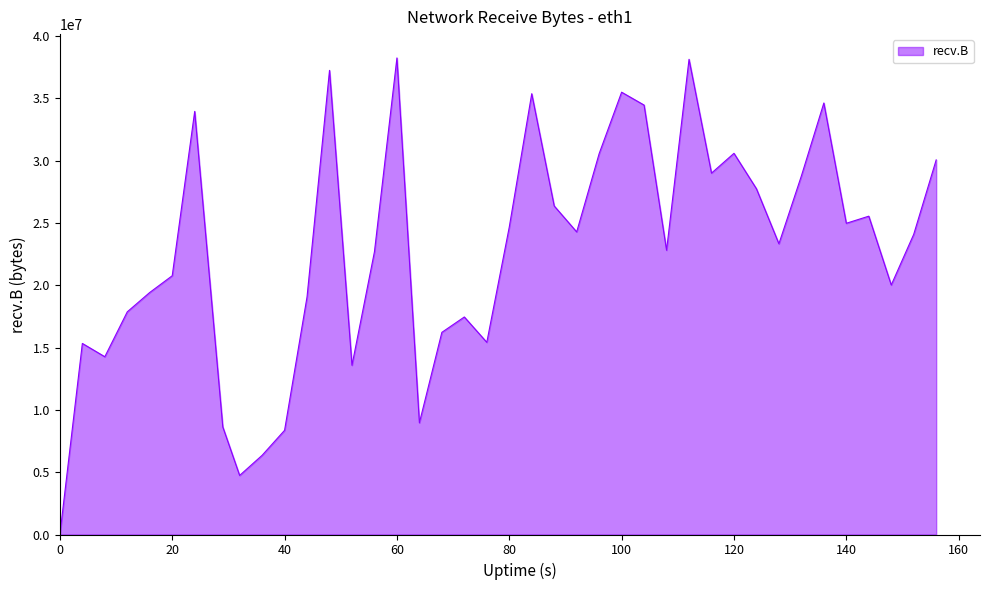

How many lines are shown in the chart?

1